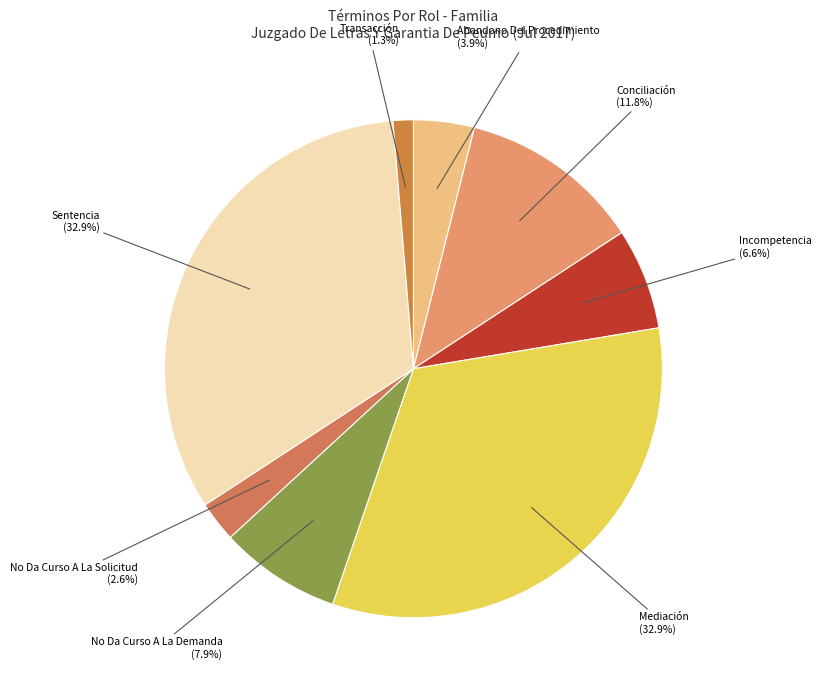

Which has a higher value, No Da Curso A La Demanda or Mediación?

Mediación